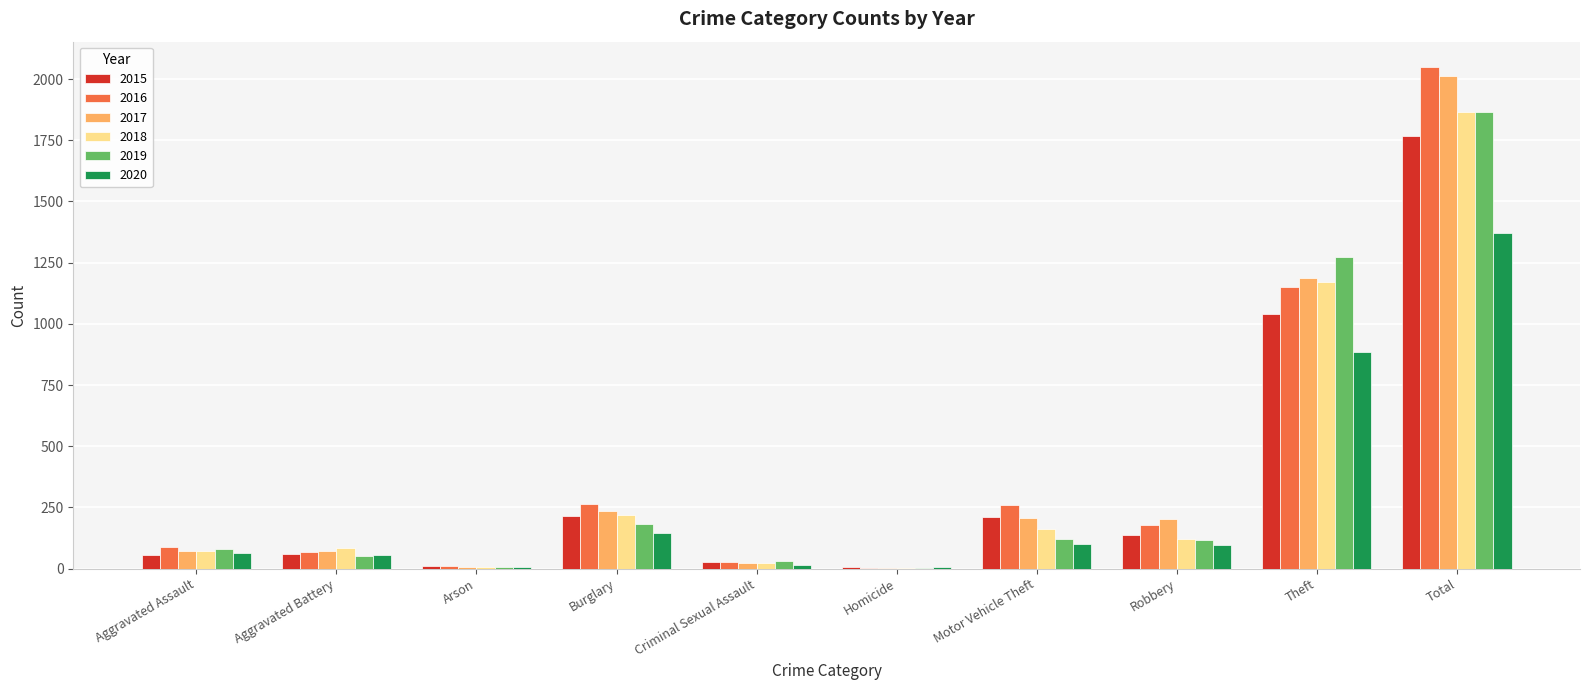

Is it true that 2019 equals 1677 at Theft?

False